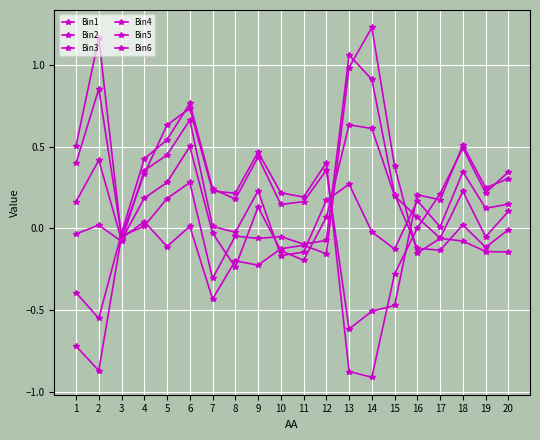

At how many categories does at least one series exceed 0?

19